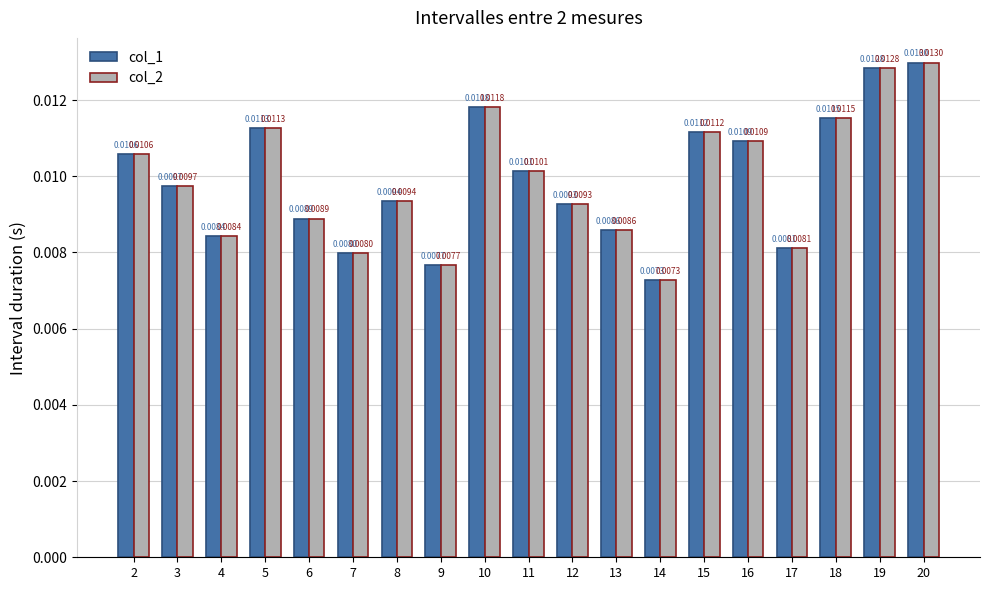

Which category has the lowest value across all series?

14